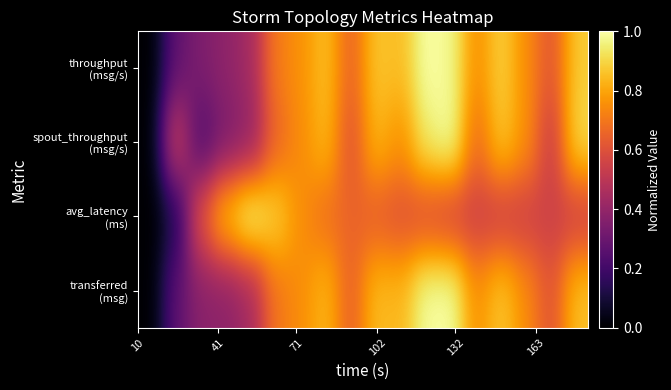

Which series has the largest range (max minus min)?

throughput (msg/s)